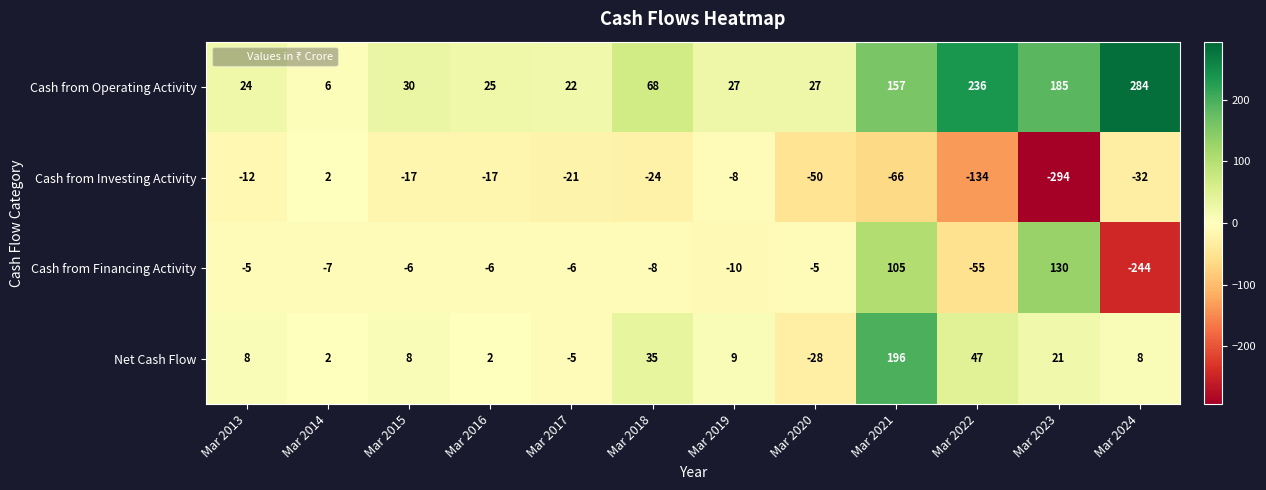

What is the difference between the second highest and second lowest values in the Cash from Investing Activity series?

126